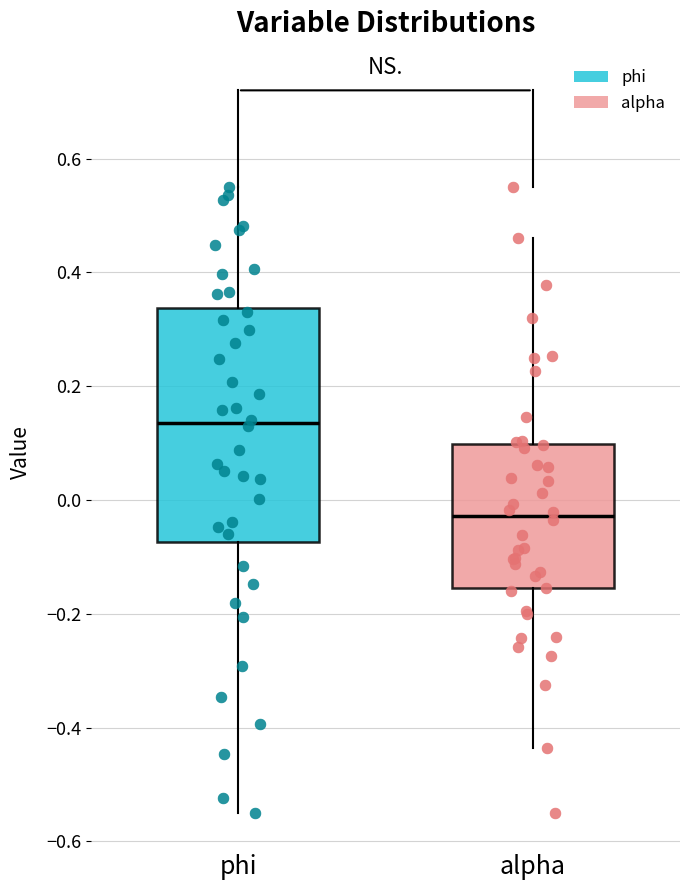

Which box is the tallest, from its lower edge to its upper edge?

phi